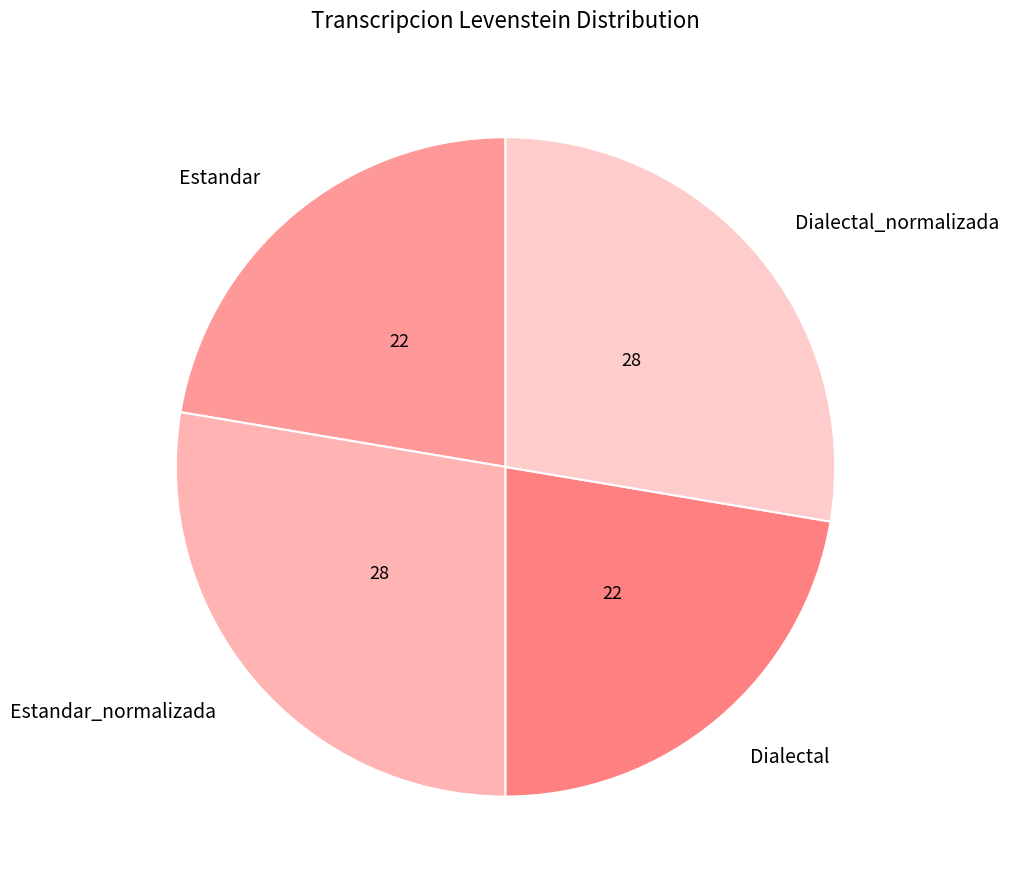

Is Estandar_normalizada the majority of the pie?

No